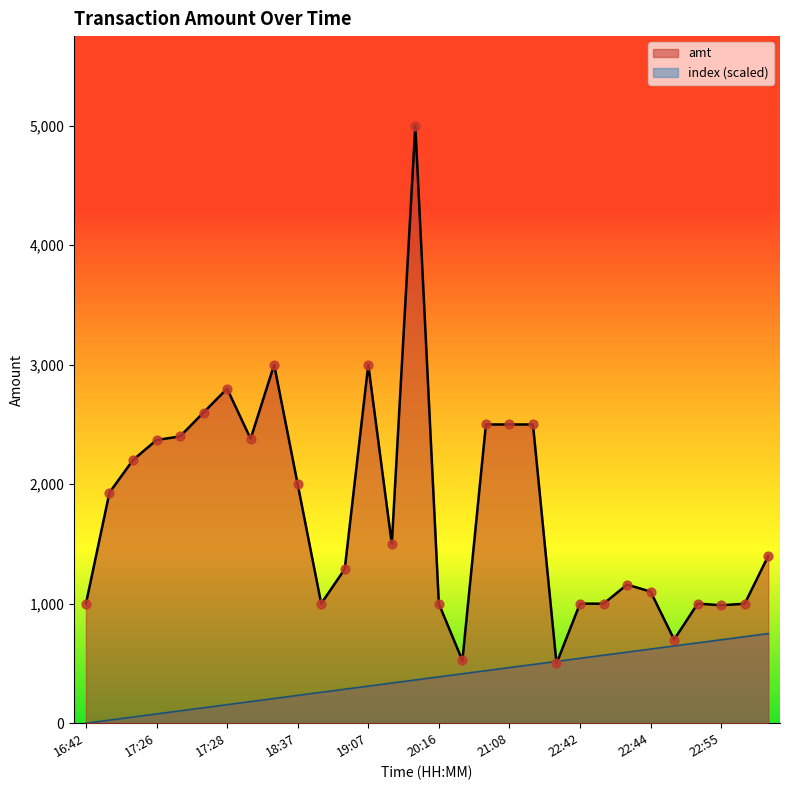

Is the value of amt at 22:55 greater than the value of index at 17:23?

Yes